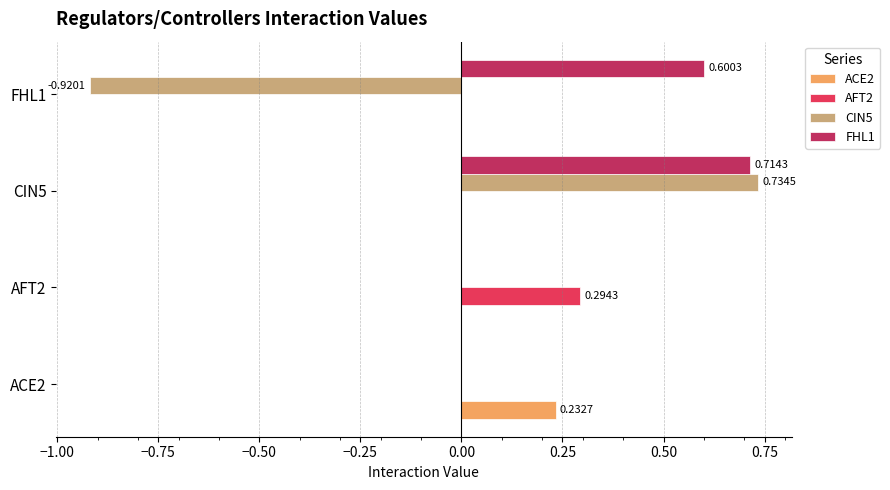

What are all the series names shown in the legend?

ACE2, AFT2, CIN5, FHL1